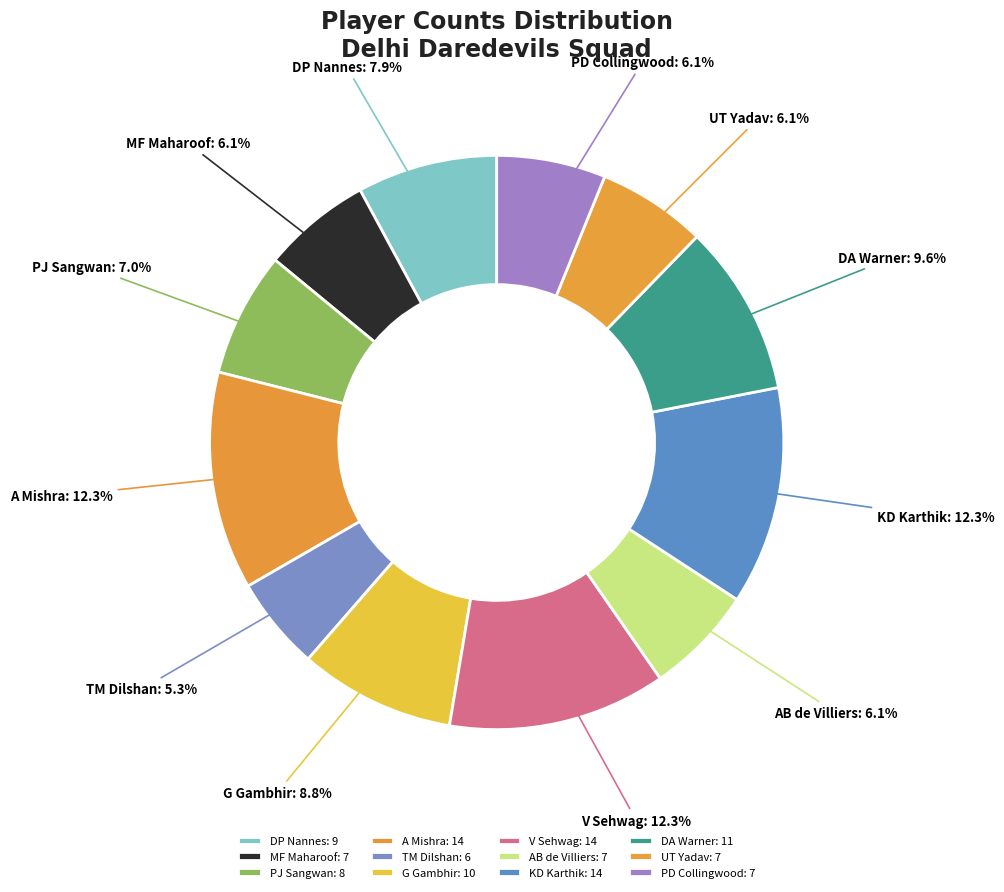

What is the total percentage of V Sehwag and DP Nannes?

20.2%